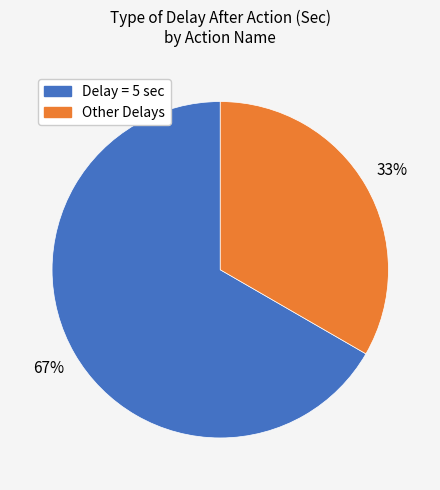

To the nearest percent, what is the average slice percentage?

50%